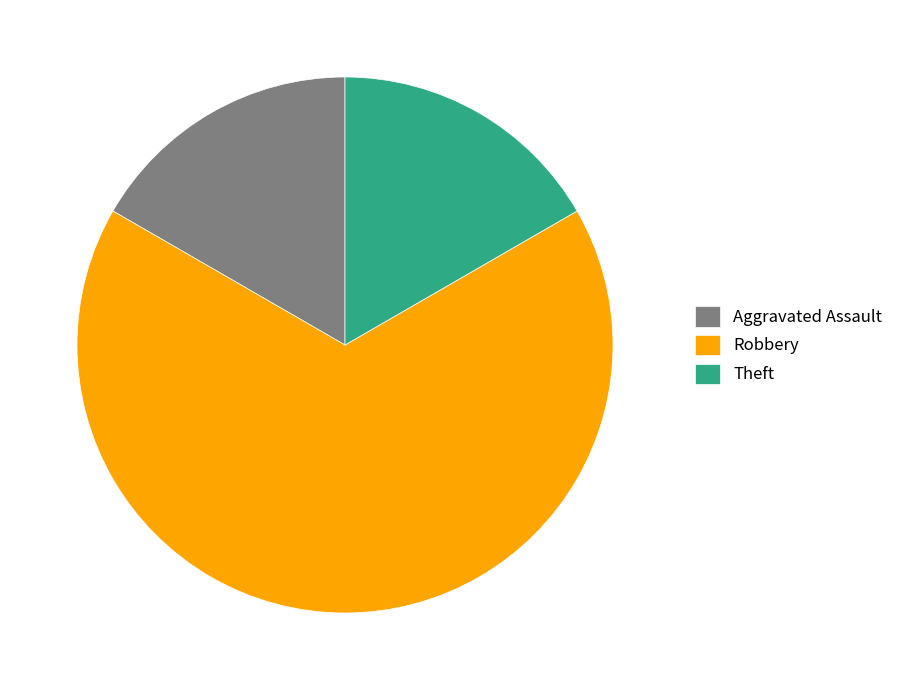

Do Theft and Robbery together represent more than half of the pie?

Yes